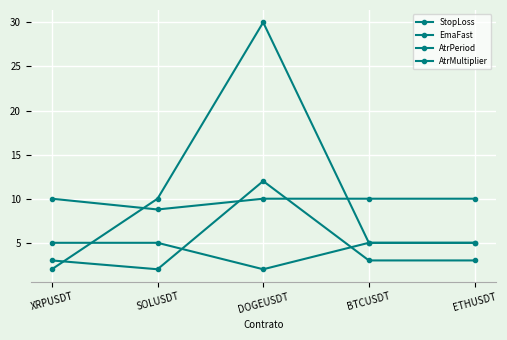

How many categories are shown in the chart?

5